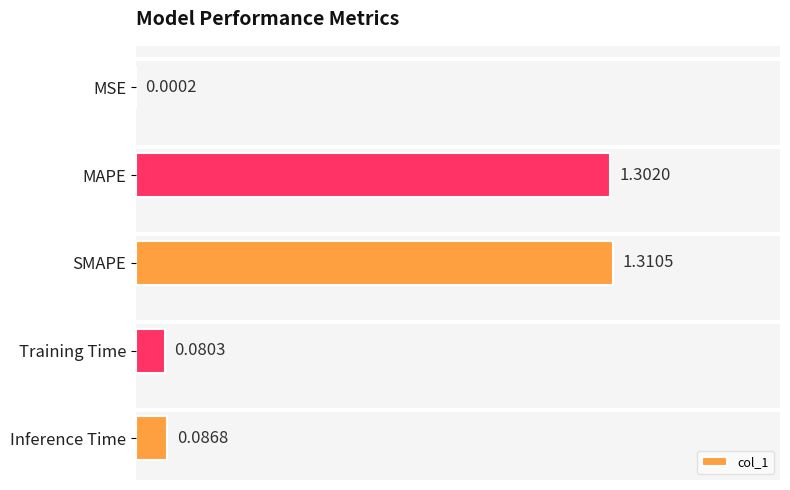

Which category has the highest value across all series?

SMAPE